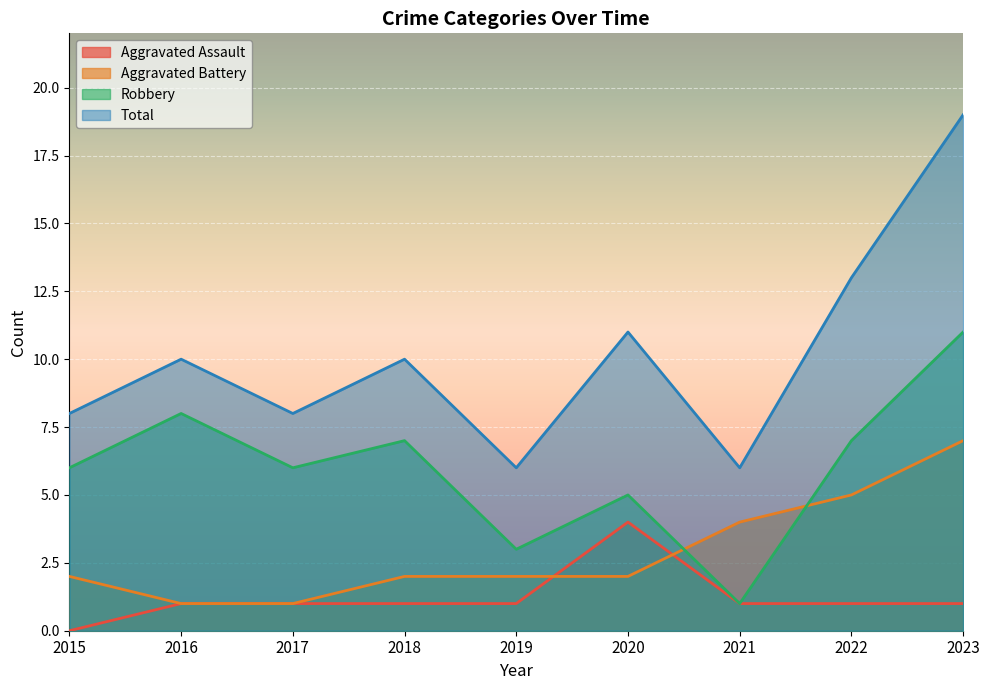

At which category does the chart reach its peak across all series?

2023